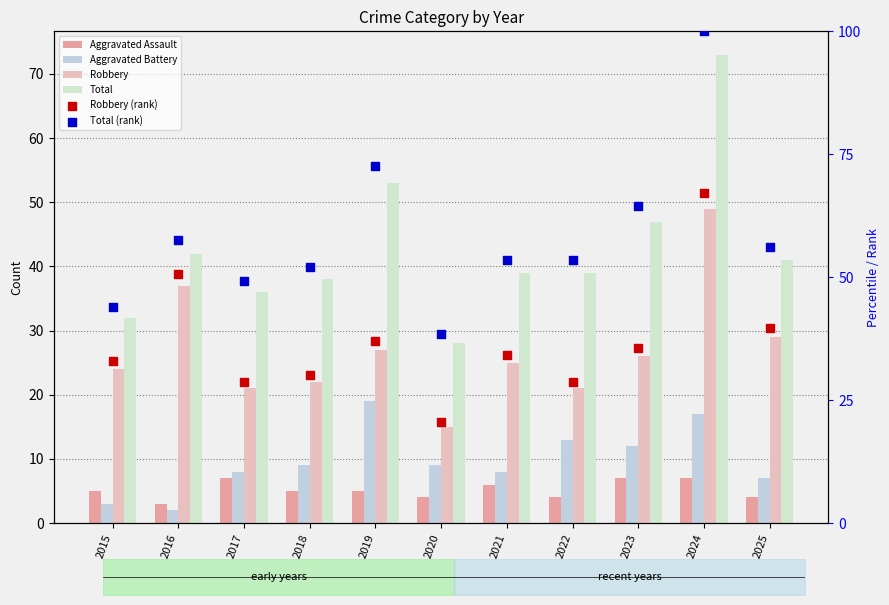

At how many categories does at least one series exceed 30?

11